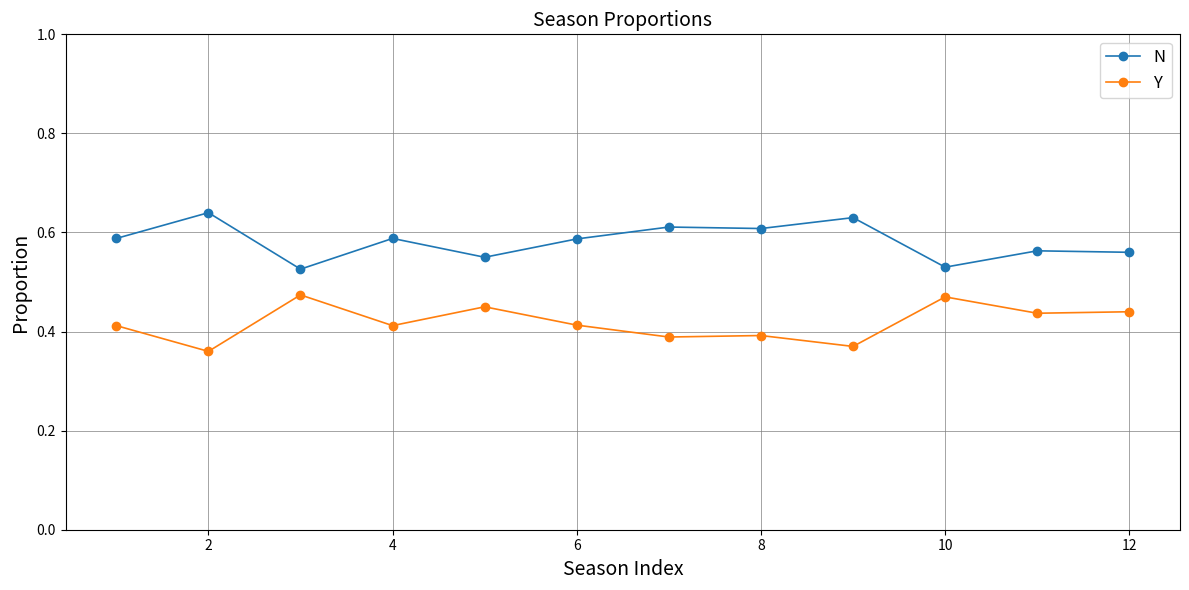

What are all the series names shown in the legend?

N, Y